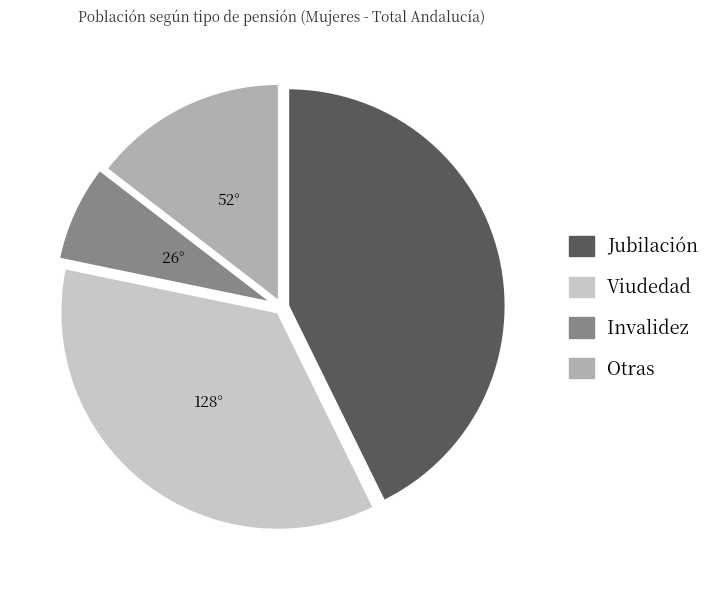

Is it true that Viudedad is 49% of the pie?

False